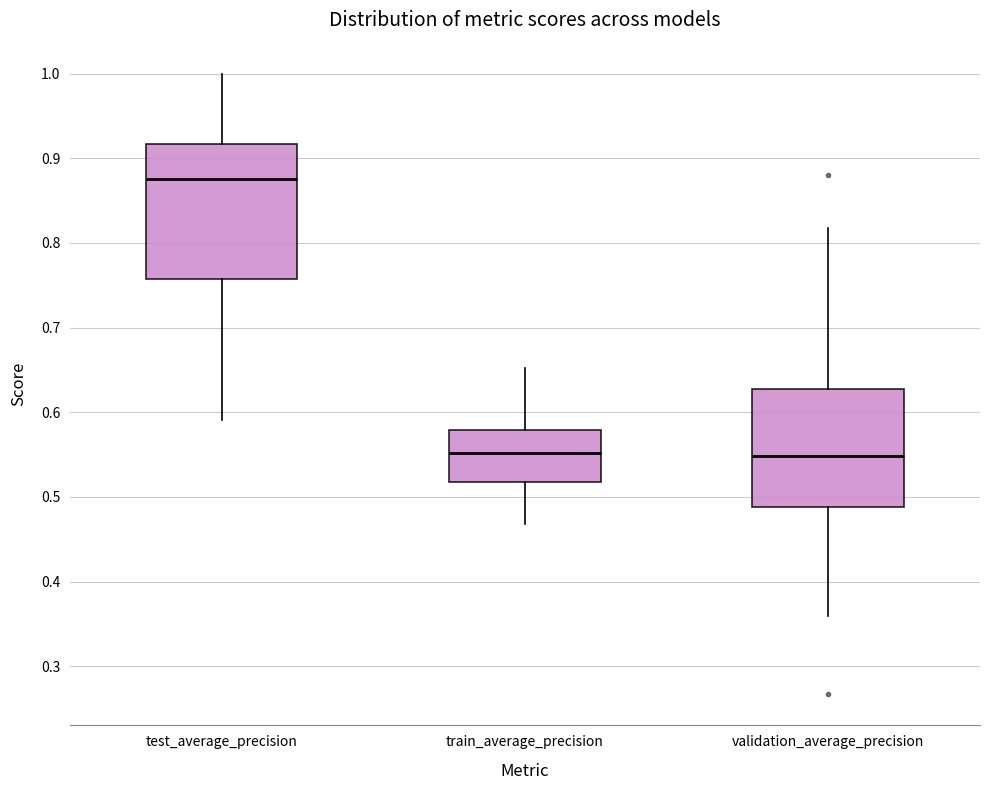

Reading left to right, transcribe this box plot: for each box, give where its median line is, the range the box spans, and where its two whiskers end, as read against the y-axis. The values are not printed on the chart, so give them approximately, as read against the axis.

test_average_precision: median 0.88, box 0.76 to 0.92, whiskers 0.59 to 1.00
train_average_precision: median 0.55, box 0.52 to 0.58, whiskers 0.47 to 0.65
validation_average_precision: median 0.55, box 0.49 to 0.63, whiskers 0.36 to 0.82